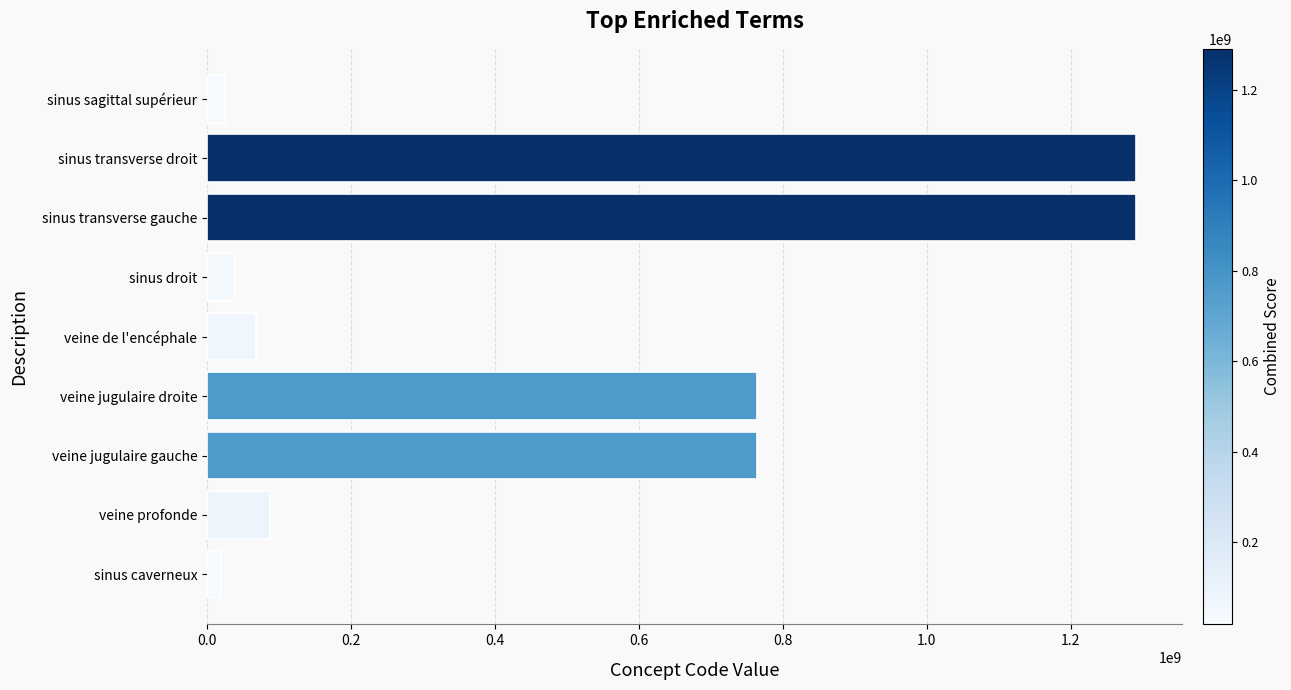

Approximately how many times larger is the value at sinus transverse gauche compared to veine profonde?

14.8